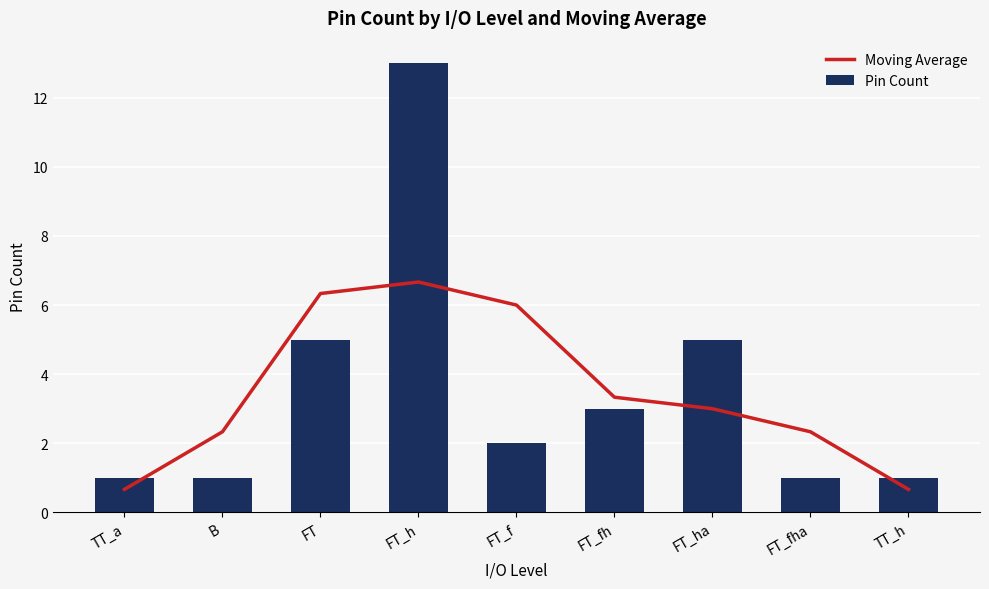

Between TT_a and FT_fh, which series saw the biggest shift?

Moving Average